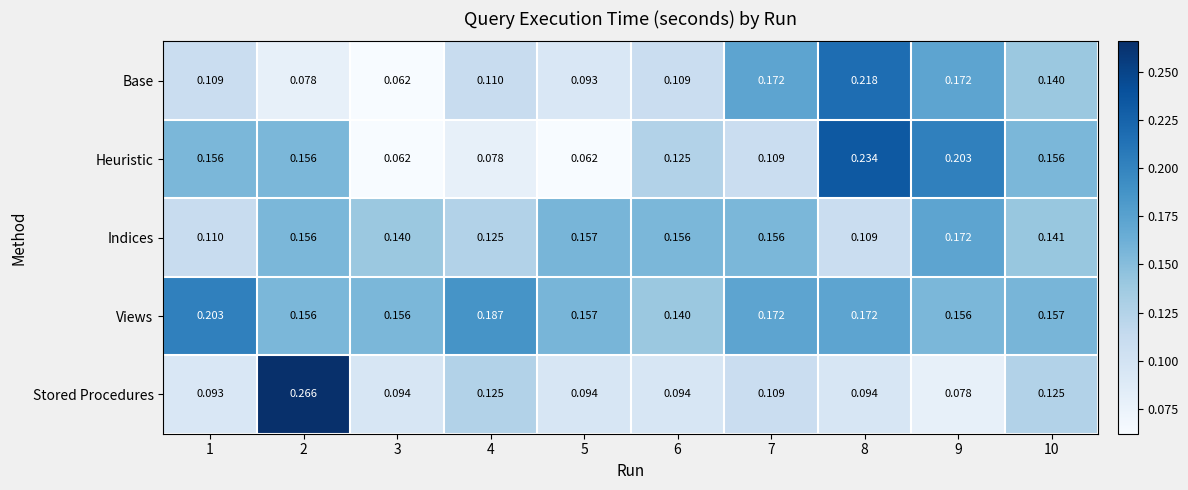

Which series has the largest range (max minus min)?

Stored Procedures